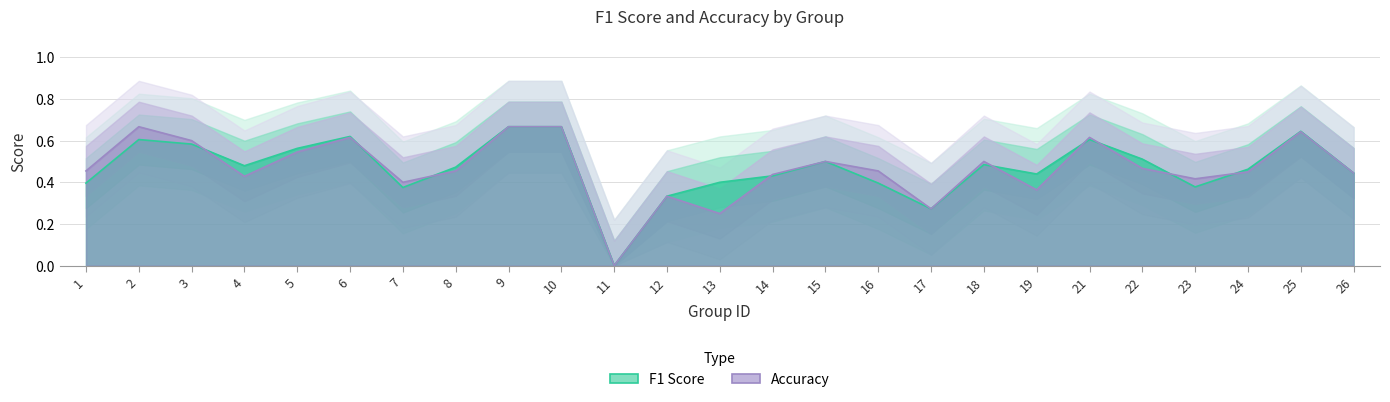

Reading left to right, what are all the values shown in this chart?

f1: 1=0.4	2=0.6	3=0.6	4=0.5	5=0.6	6=0.6	7=0.4	8=0.5	9=0.7	10=0.7	11=0.0	12=0.3	13=0.4	14=0.4	15=0.5	16=0.4	17=0.3	18=0.5	19=0.4	21=0.6	22=0.5	23=0.4	24=0.5	25=0.6	26=0.4
accuracy: 1=0.5	2=0.7	3=0.6	4=0.4	5=0.5	6=0.6	7=0.4	8=0.5	9=0.7	10=0.7	11=0.0	12=0.3	13=0.2	14=0.4	15=0.5	16=0.5	17=0.3	18=0.5	19=0.4	21=0.6	22=0.5	23=0.4	24=0.5	25=0.6	26=0.4